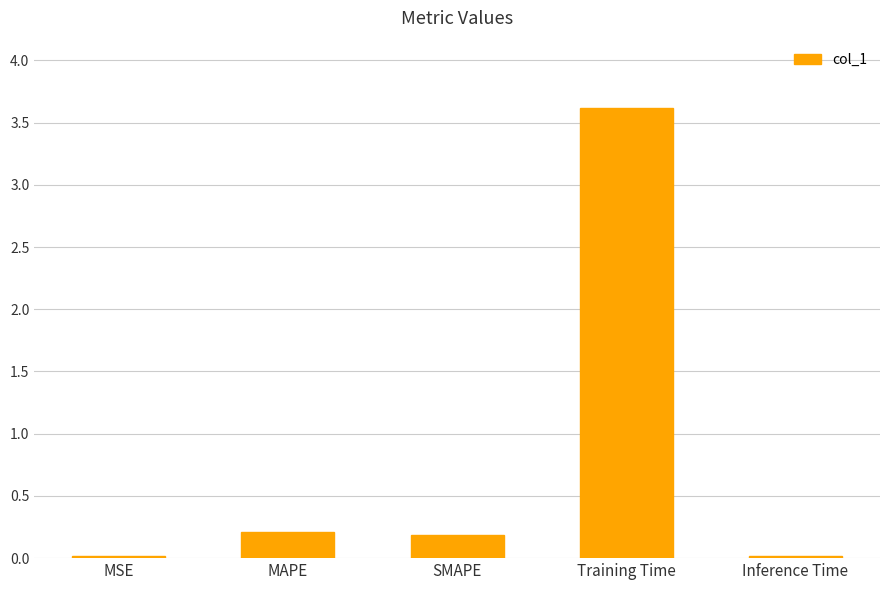

Which has a higher value, MAPE or Inference Time?

MAPE